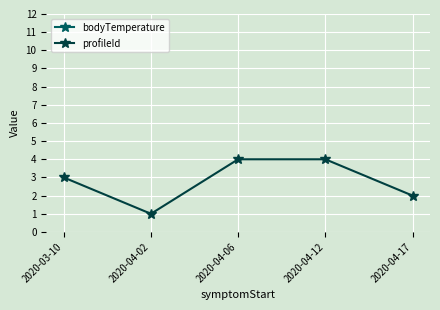

How many lines are shown in the chart?

2